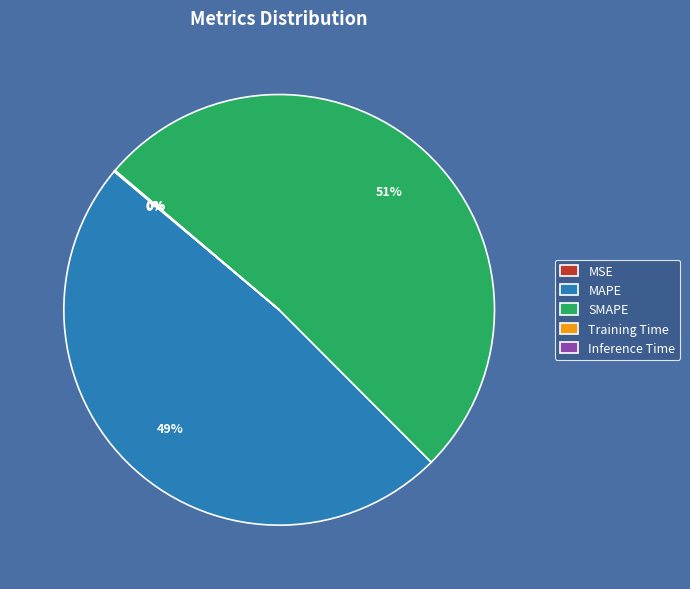

Is there any slice that represents more than half of the pie?

Yes